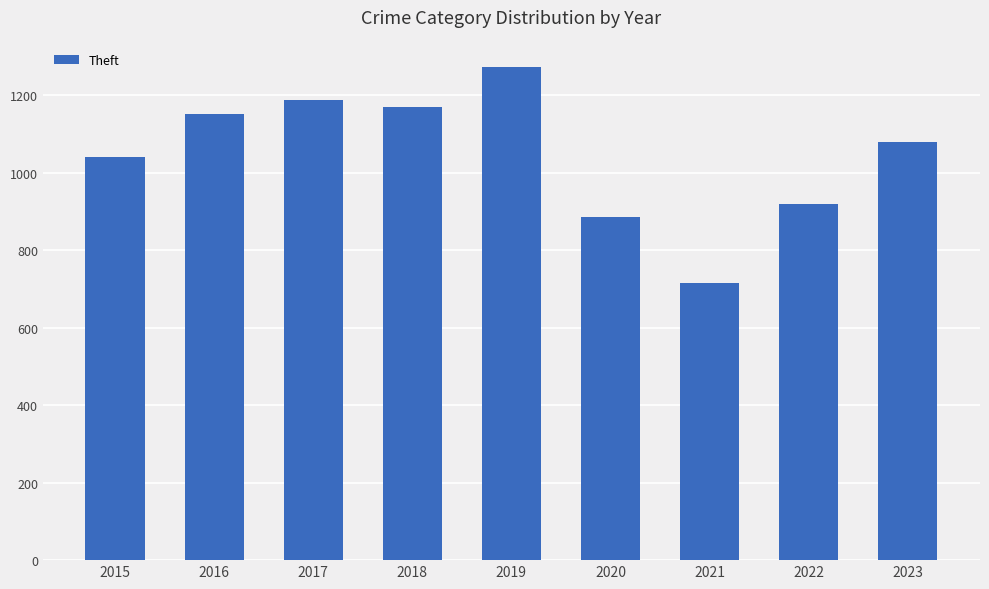

What is the sum of all values?

9422